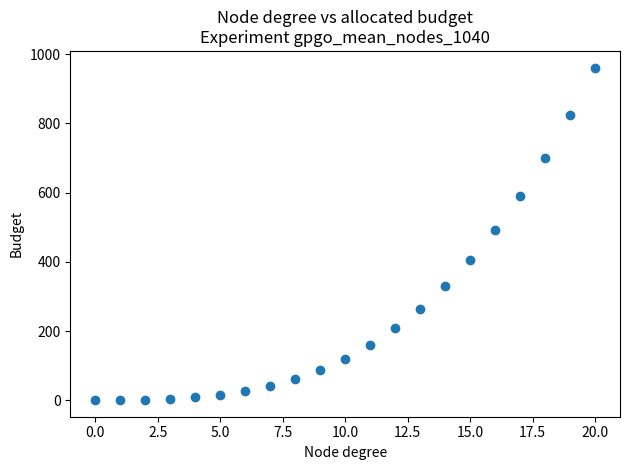

What Y value in the scatter plot is closest to 480?

492.5